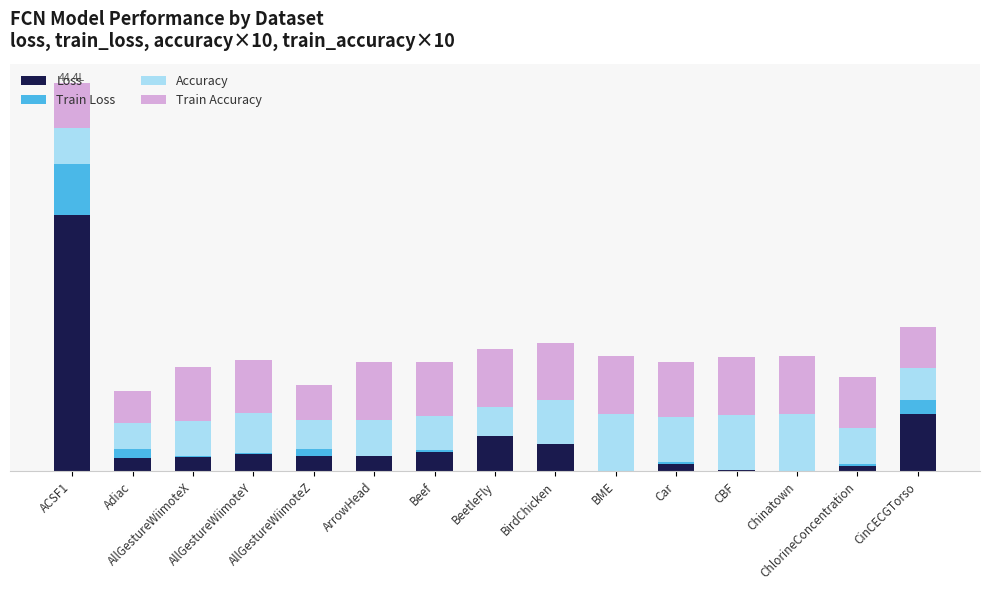

What are all the series names shown in the legend?

Loss, Train Loss, Accuracy, Train Accuracy